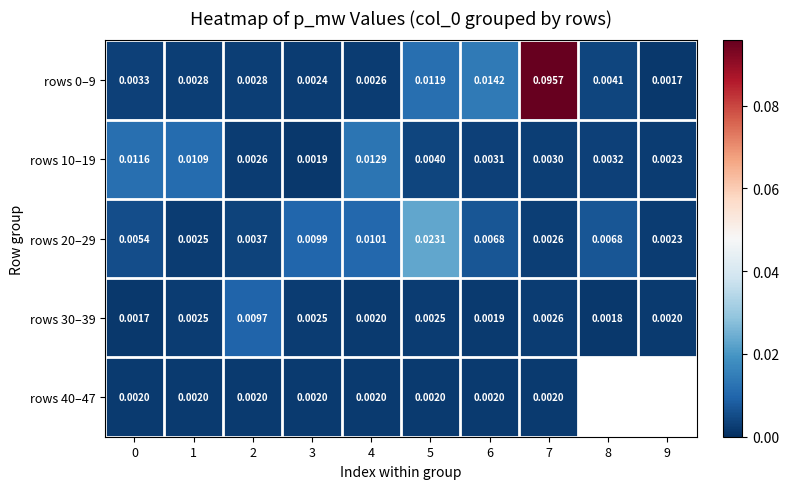

How many data points does each series have?

10